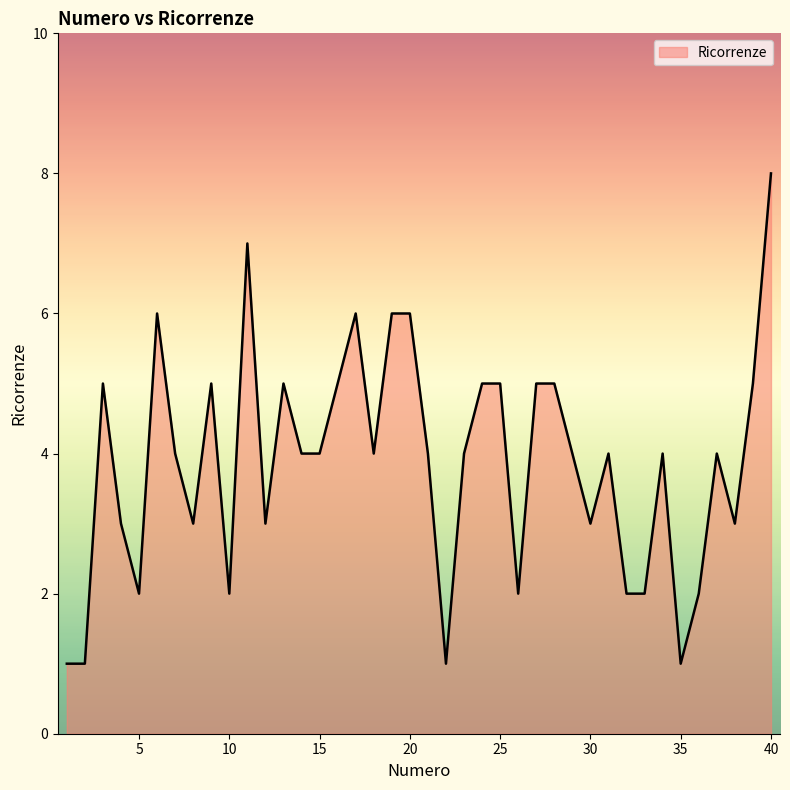

What is the difference between the maximum and minimum values?

7